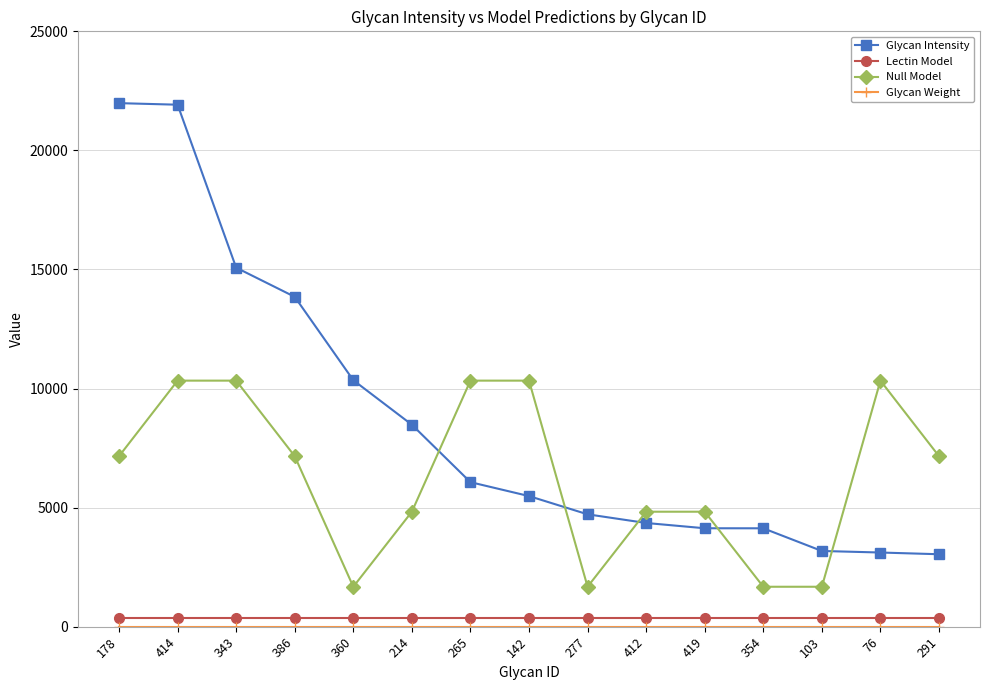

What position from the right is 386?

12